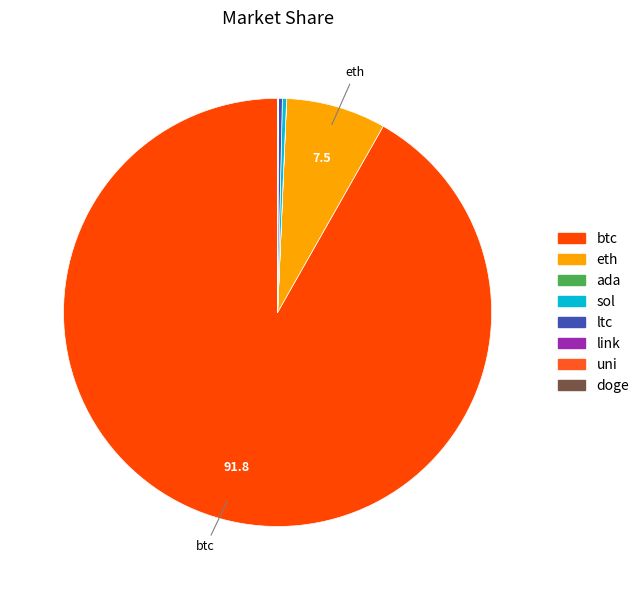

Approximately how many times larger is the value at uni compared to sol?

0.1